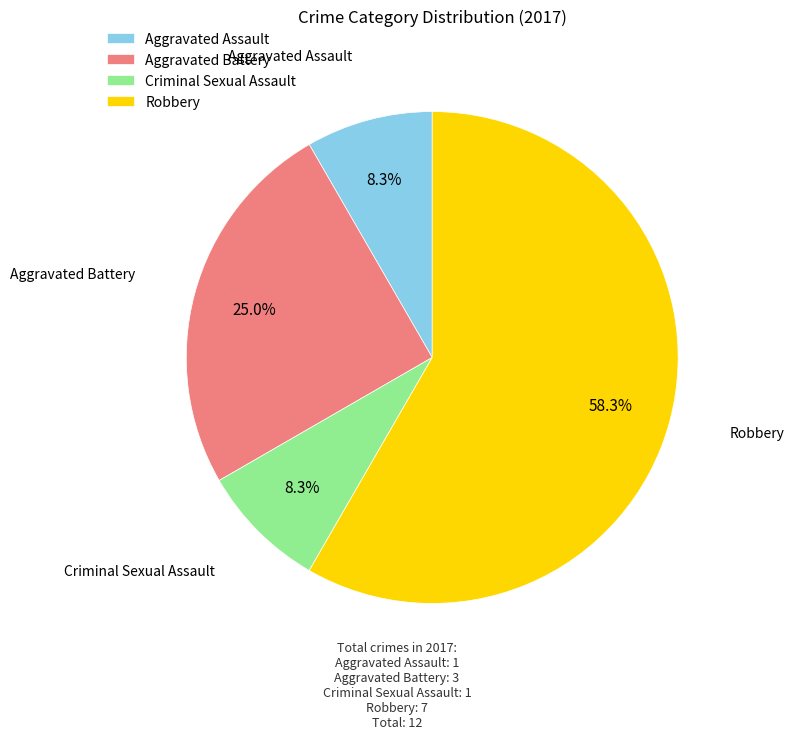

Which slice is the largest?

Robbery